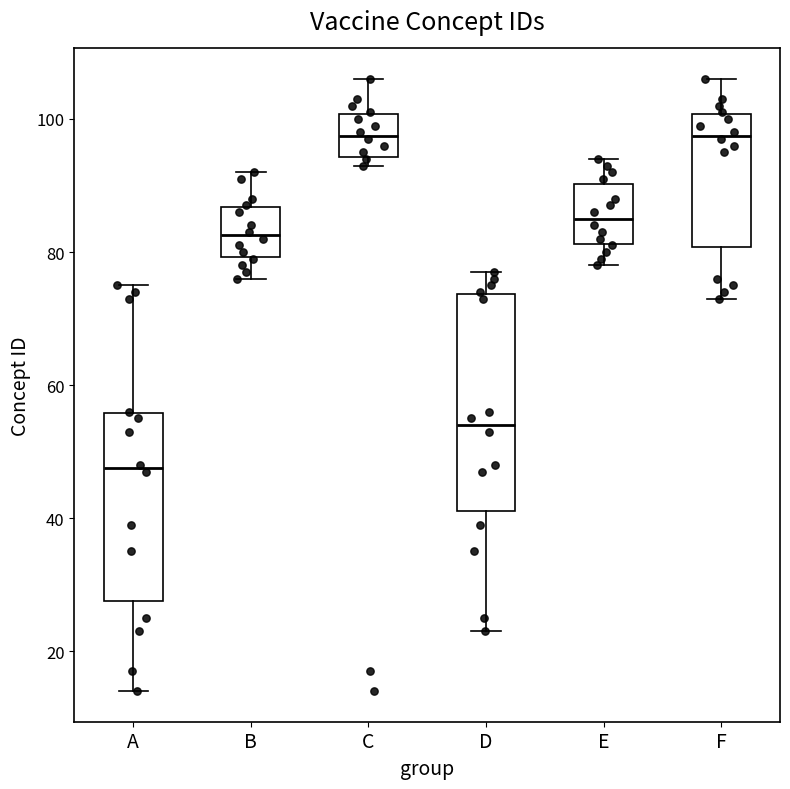

Reading left to right, read every box against the y-axis: the position of its median line, the range the box covers, and the ends of its whiskers. The values are not printed on the chart, so give them approximately, as read against the axis.

A: median 48, box 28 to 56, whiskers 14 to 76
B: median 82, box 80 to 86, whiskers 76 to 92
C: median 98, box 94 to 100, whiskers 94 (just below the box's lower edge) to 106
D: median 54, box 42 to 74, whiskers 24 to 78
E: median 86, box 82 to 90, whiskers 78 to 94
F: median 98, box 80 to 100, whiskers 74 to 106